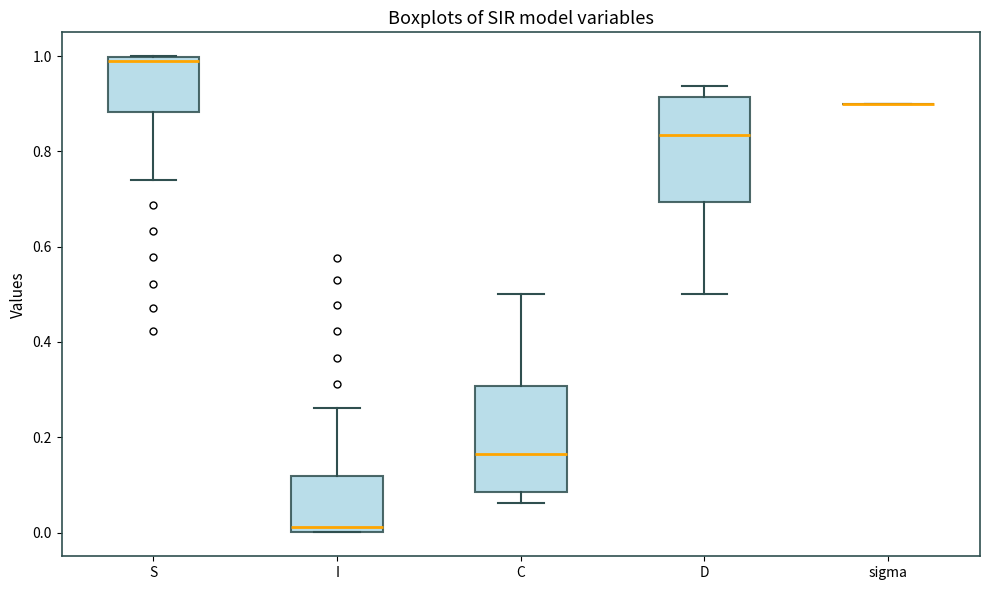

Reading left to right, transcribe this box plot: for each box, give where its median line is, the range the box spans, and where its two whiskers end, as read against the y-axis. The values are not printed on the chart, so give them approximately, as read against the axis.

S: median 0.98, box 0.88 to 1.00, whiskers 0.74 to 1.00
I: median 0.02, box 0.00 to 0.12, whiskers 0.00 to 0.26
C: median 0.16, box 0.08 to 0.30, whiskers 0.06 to 0.50
D: median 0.84, box 0.70 to 0.92, whiskers 0.50 to 0.94
sigma: box collapsed to a line at 0.90, whiskers 0.90 to 0.90